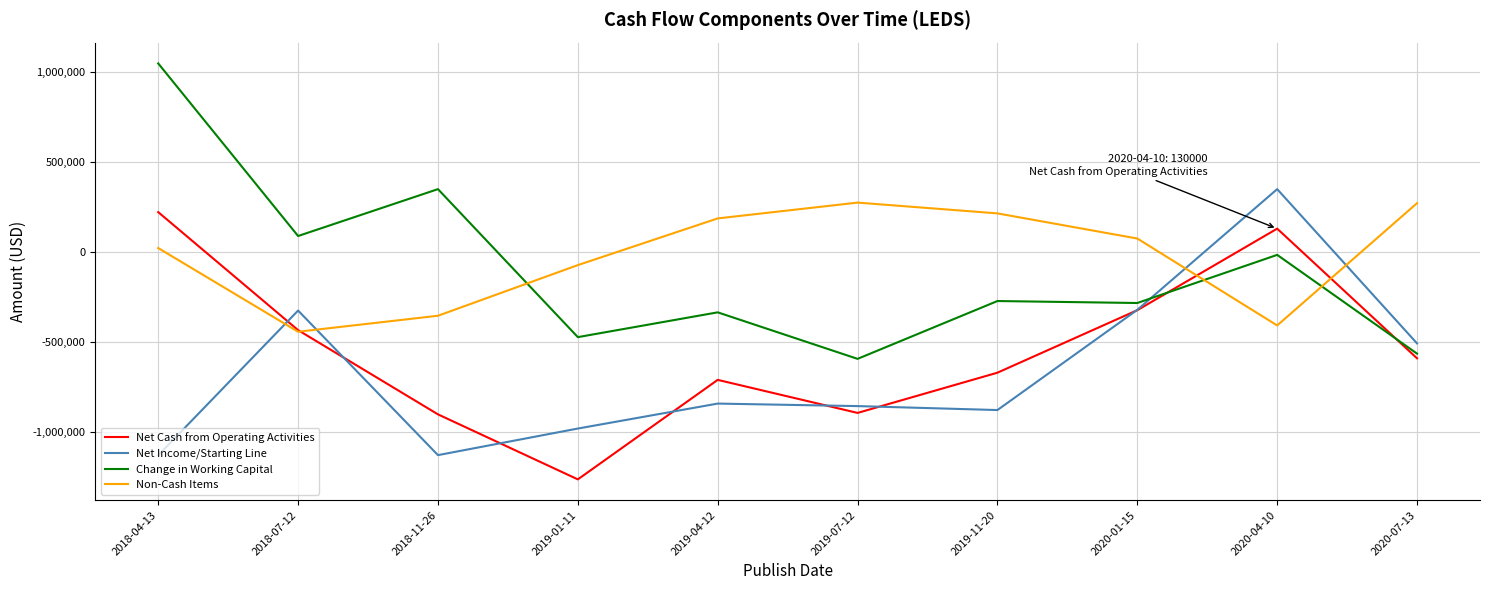

Does the chart display data point markers on the line(s)?

No